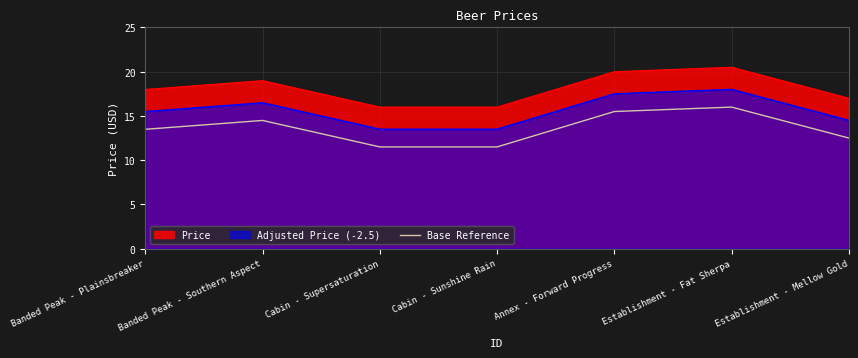

Where is the data nearest to the value 13?

Banded Peak - Plainsbreaker